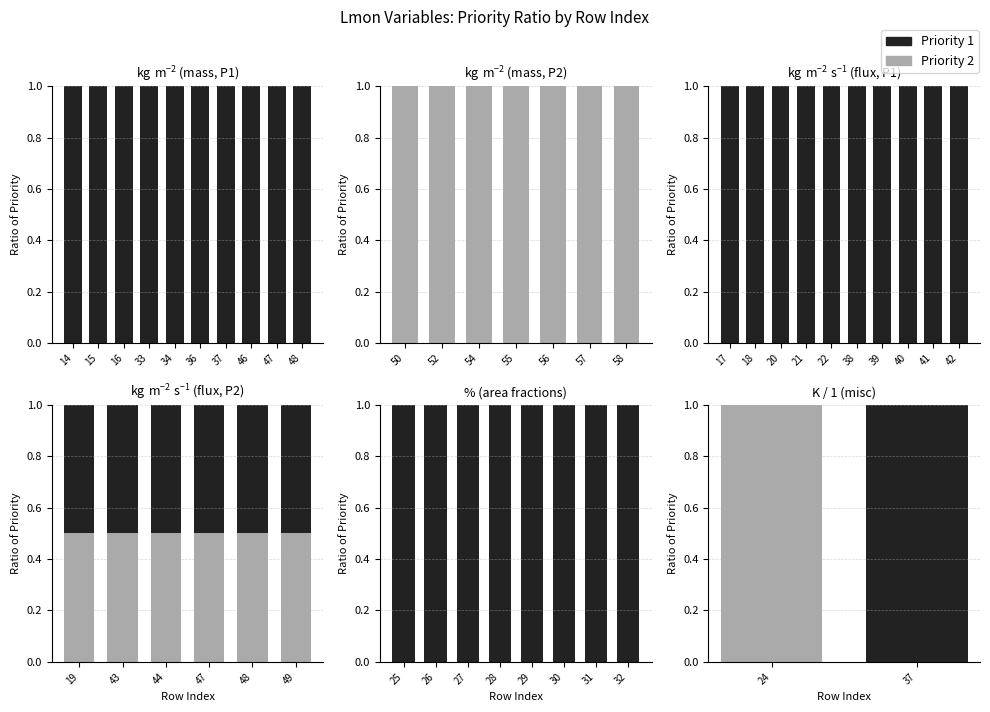

Count the number of categories in the chart.

2